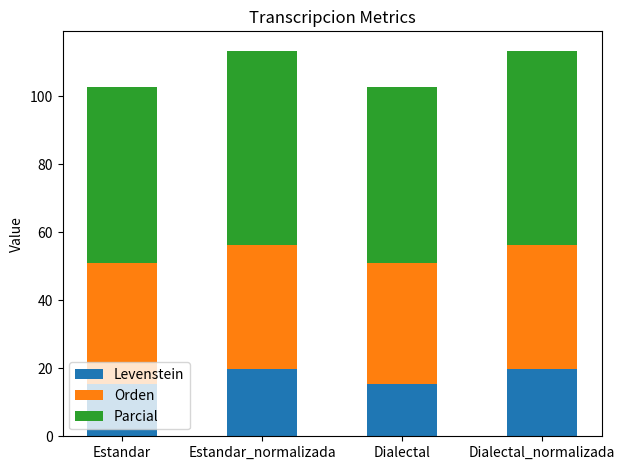

What is the total value across all series at Estandar_normalizada?

113.5